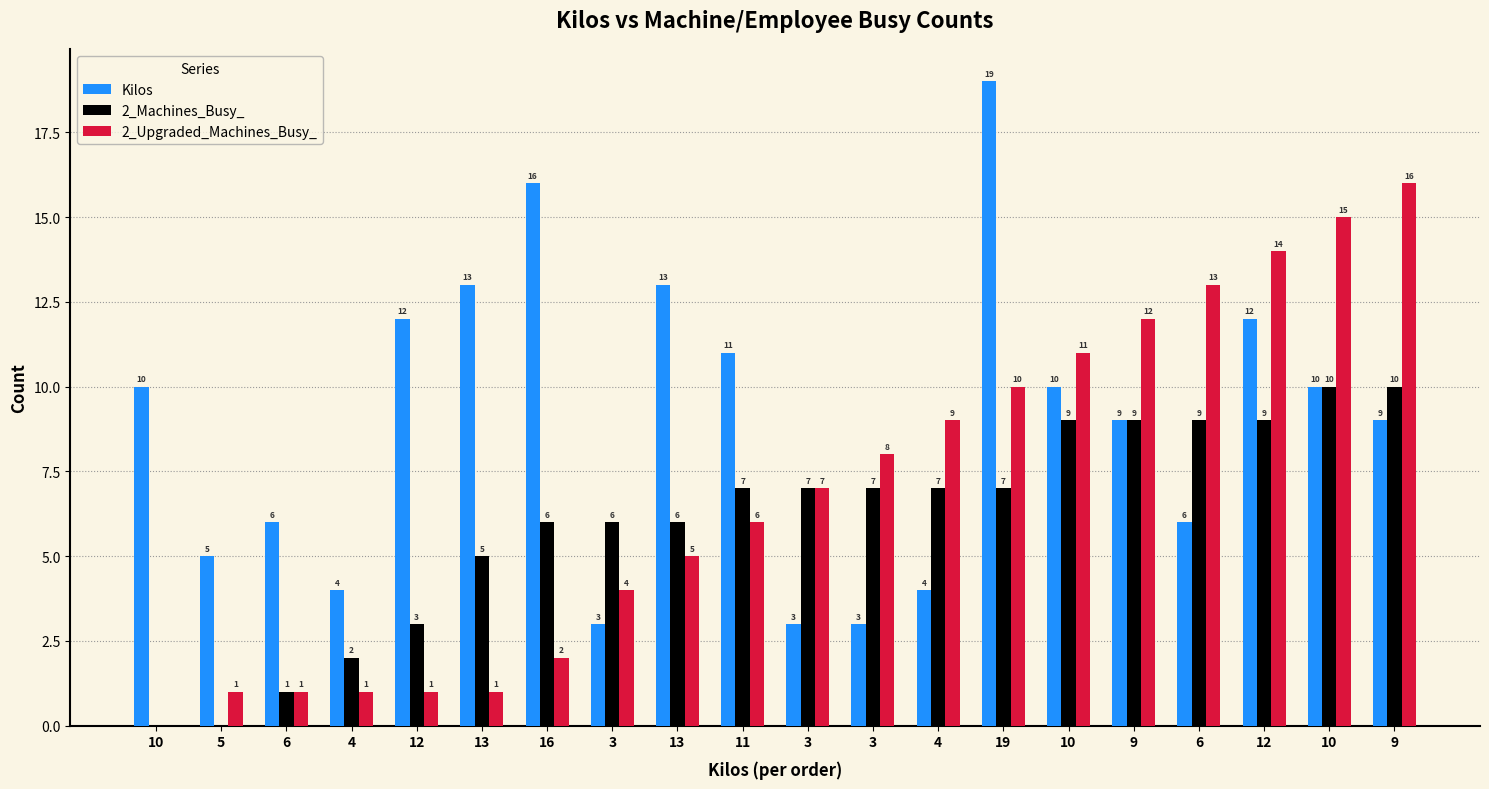

What is the label of the 14th bar from the left?

19